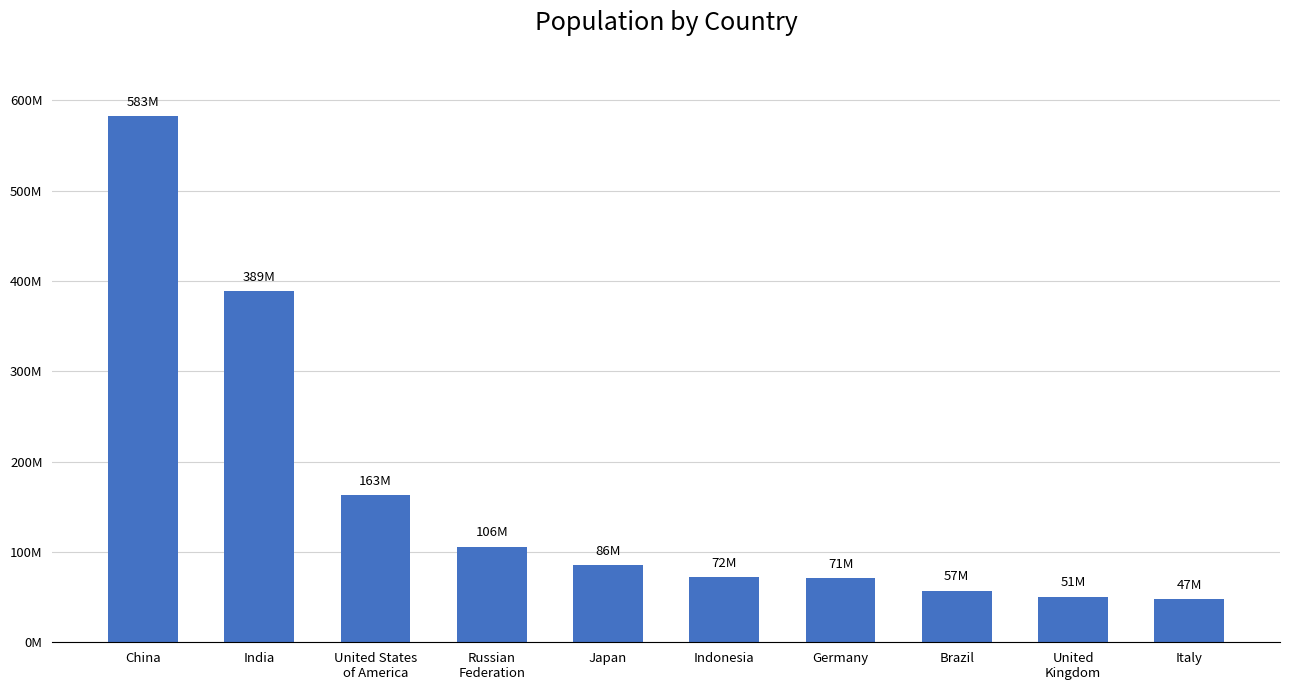

At which category does the chart reach its peak across all series?

China